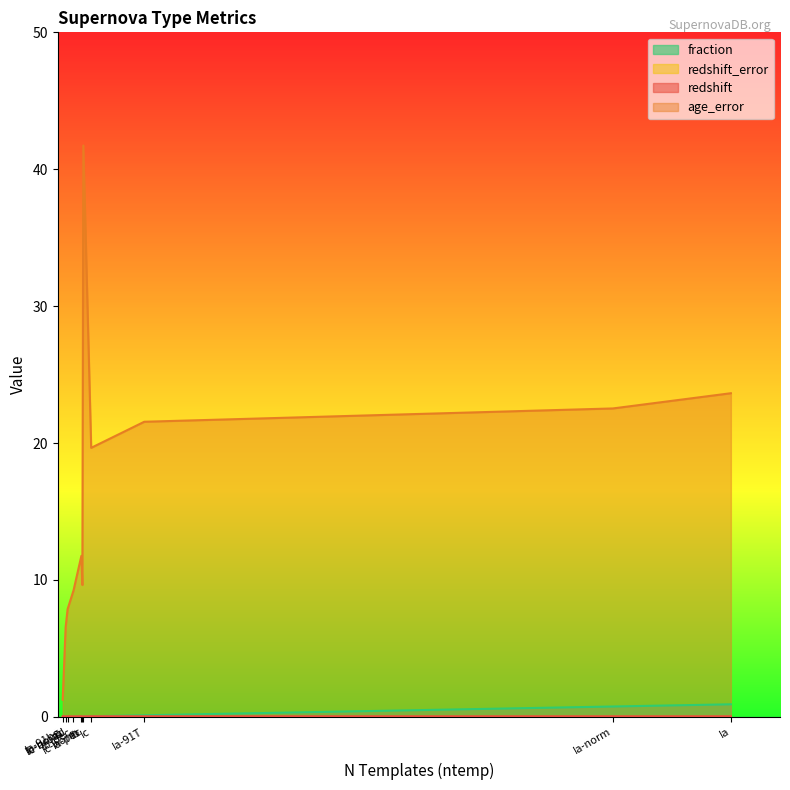

Which series has the widest spread of values?

age_error